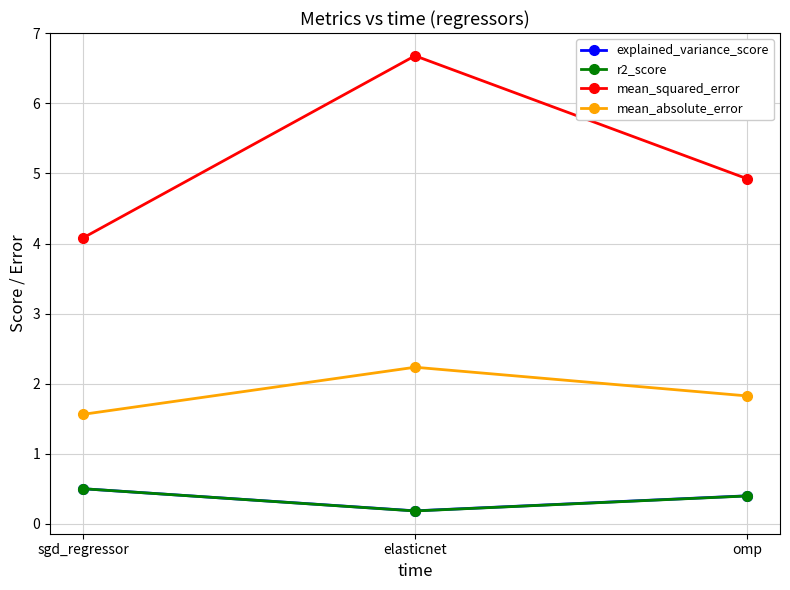

What is the spread (max minus min) of values at omp?

4.5